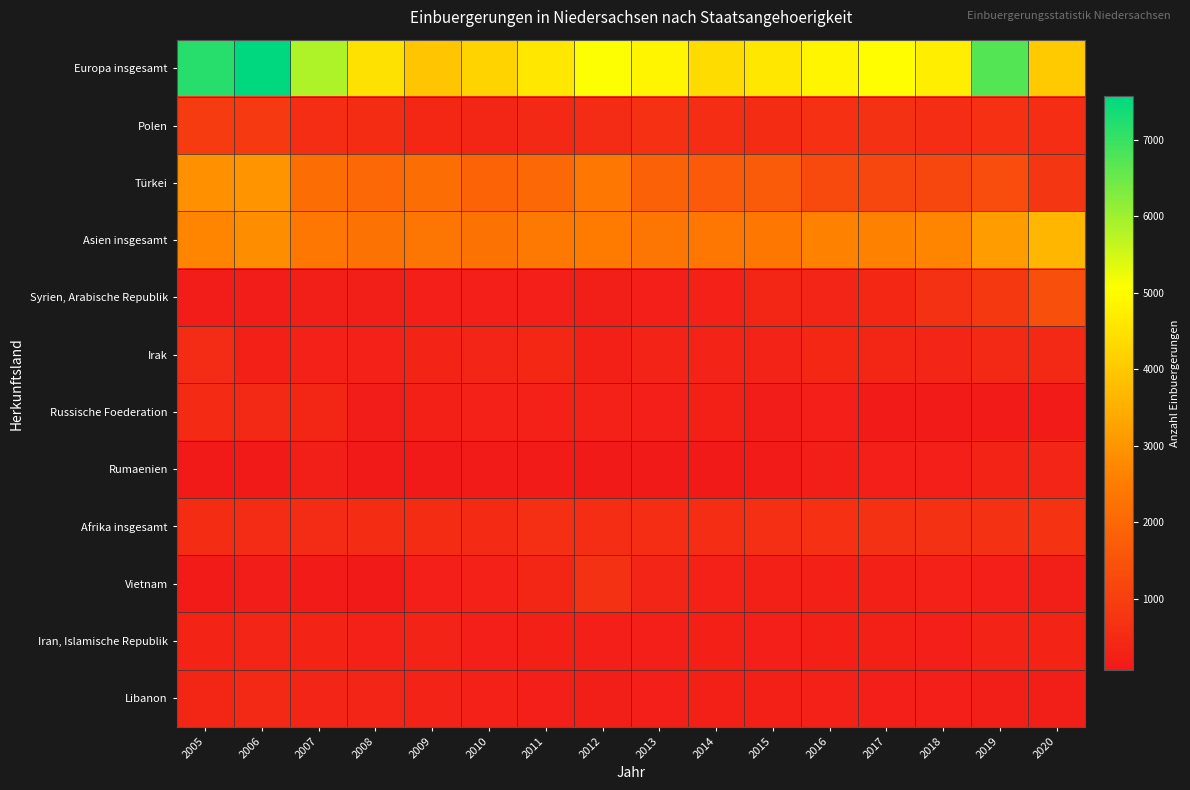

Which series has the largest range (max minus min)?

Europa insgesamt